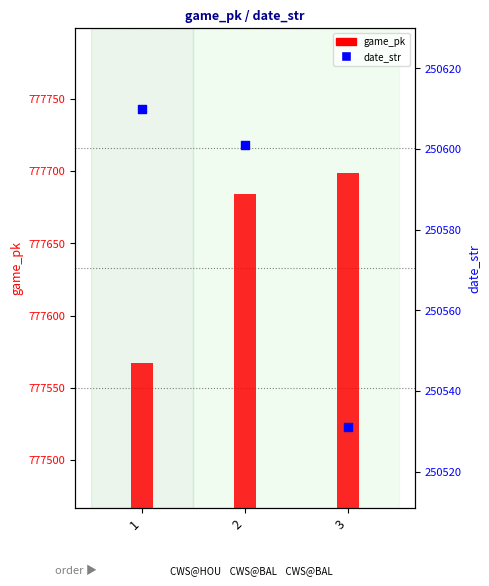

What is the total value across all series at 2?

1028285